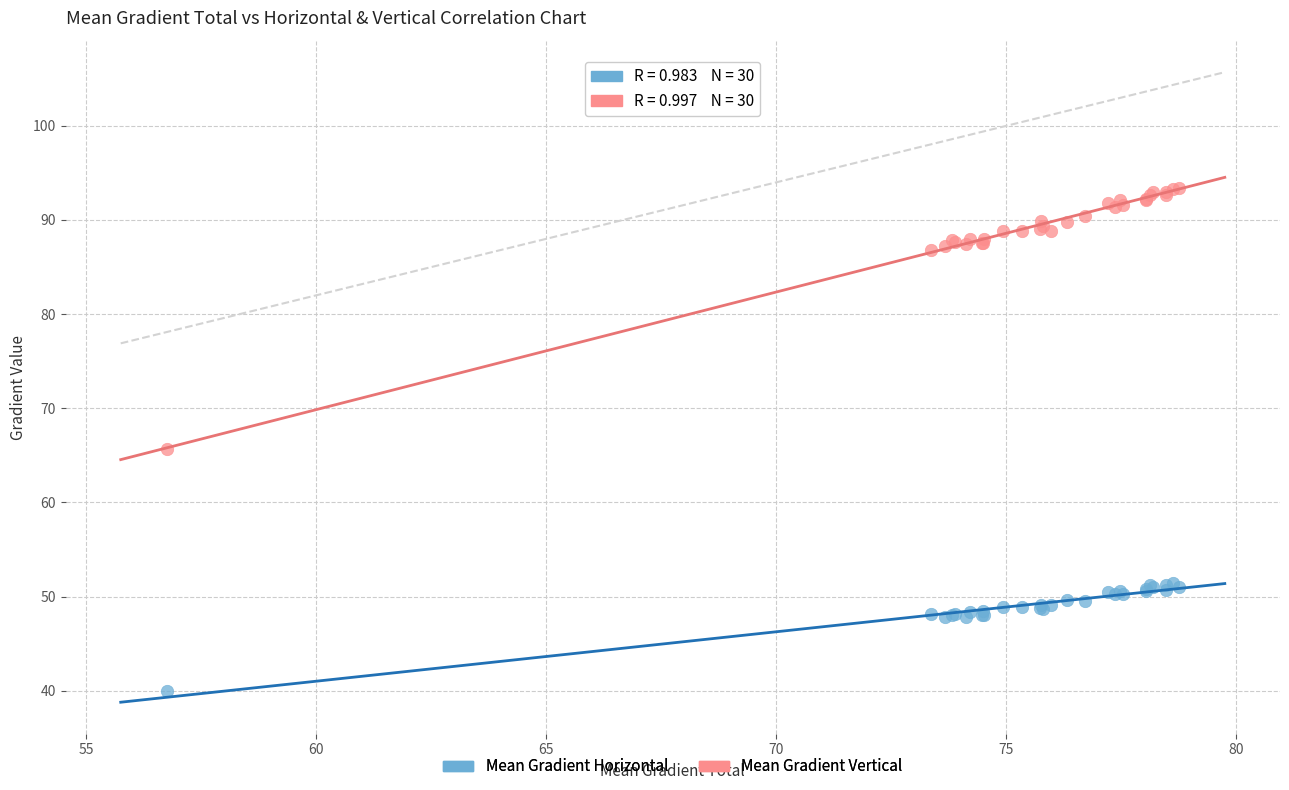

Which series has the largest Y range (max minus min)?

Mean Gradient Vertical